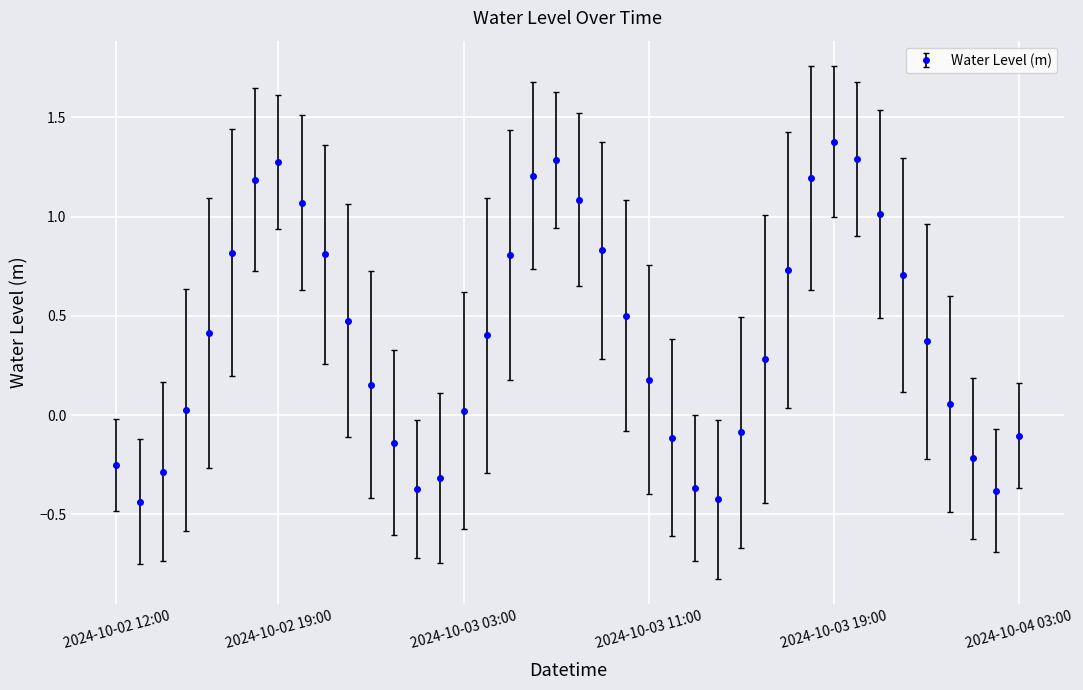

What is the maximum value shown in the chart?

1.4